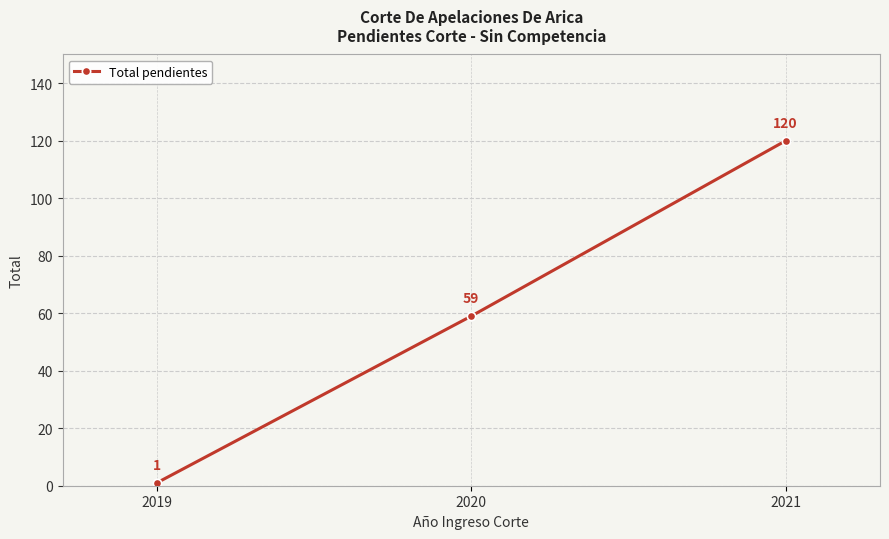

List the labels in order of value, largest first.

2021, 2020, 2019